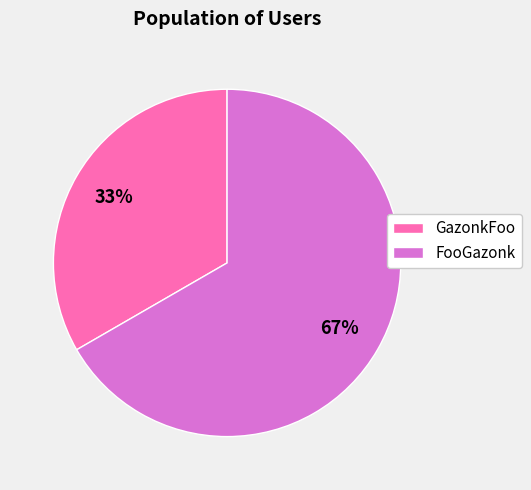

Which category has the biggest portion of the pie?

FooGazonk